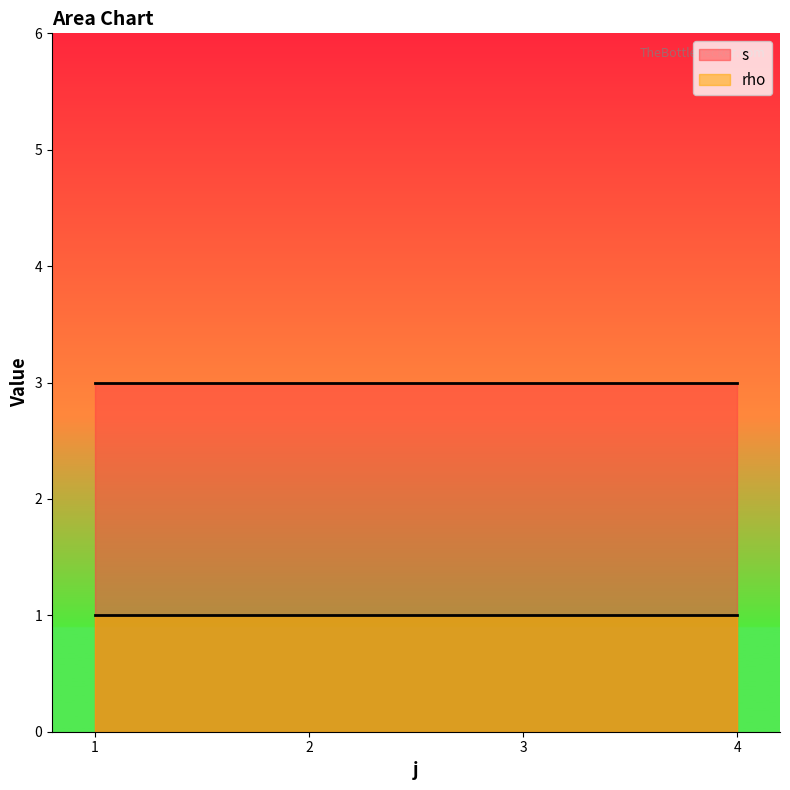

True or false: s and rho intersect in this chart.

False